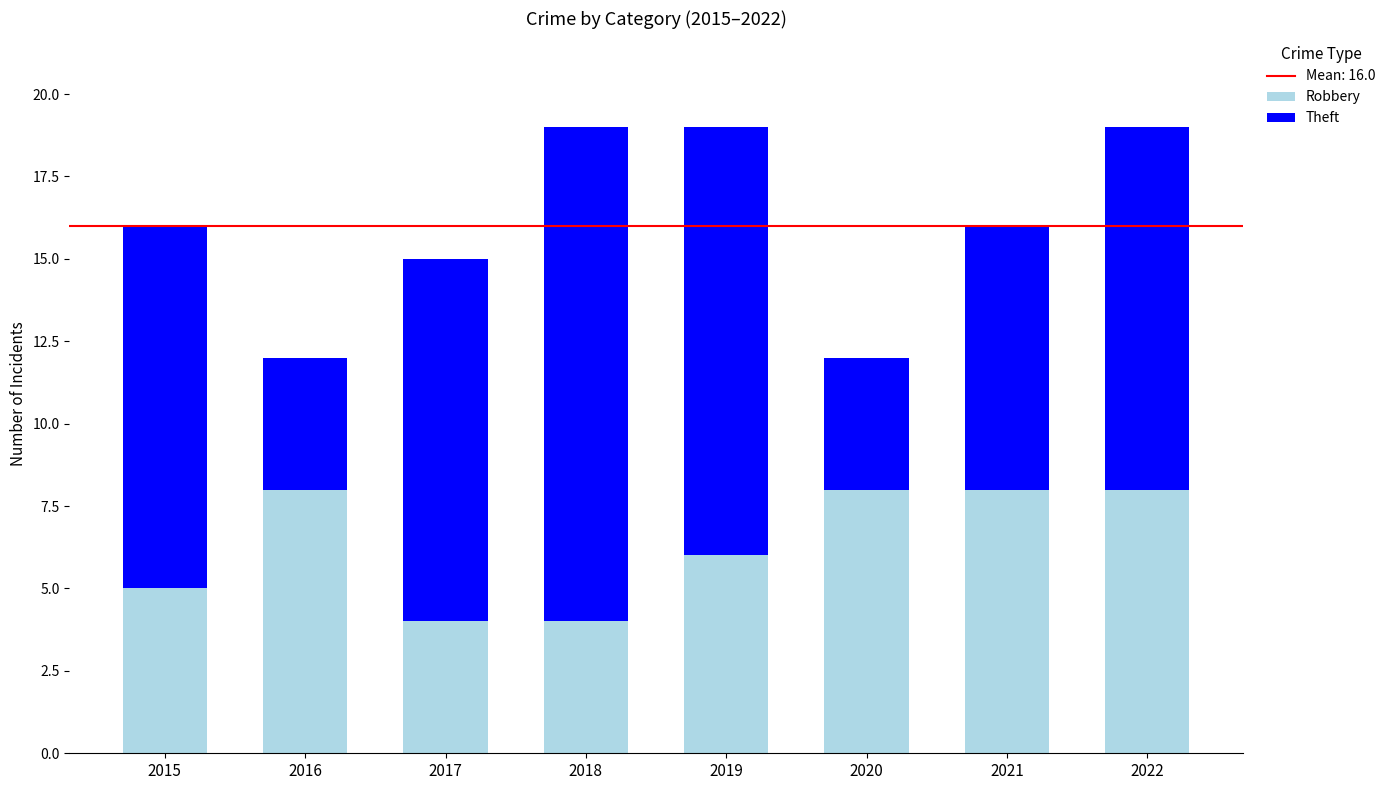

What is the total value across all series at 2018?

19